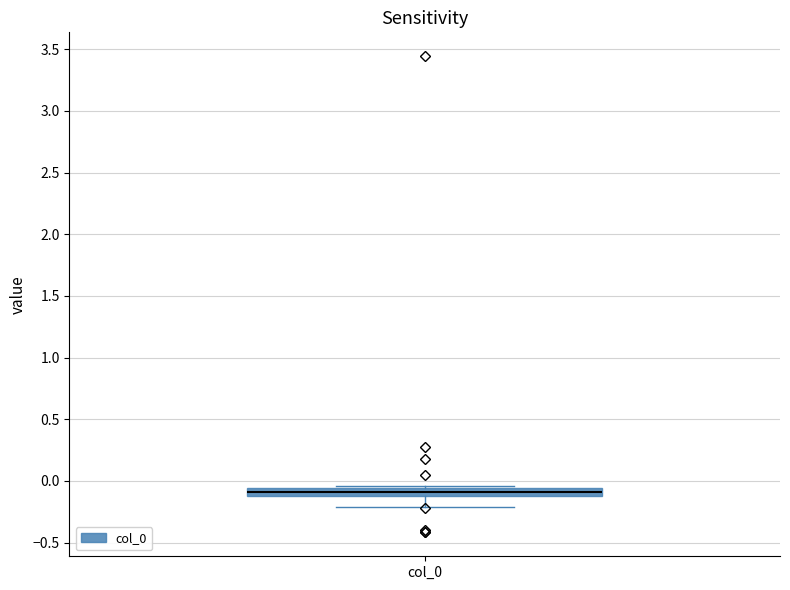

Where does the lower whisker of the box for col_0 end on the y-axis? The values are not printed on the chart, so give them approximately, as read against the axis.

-0.20